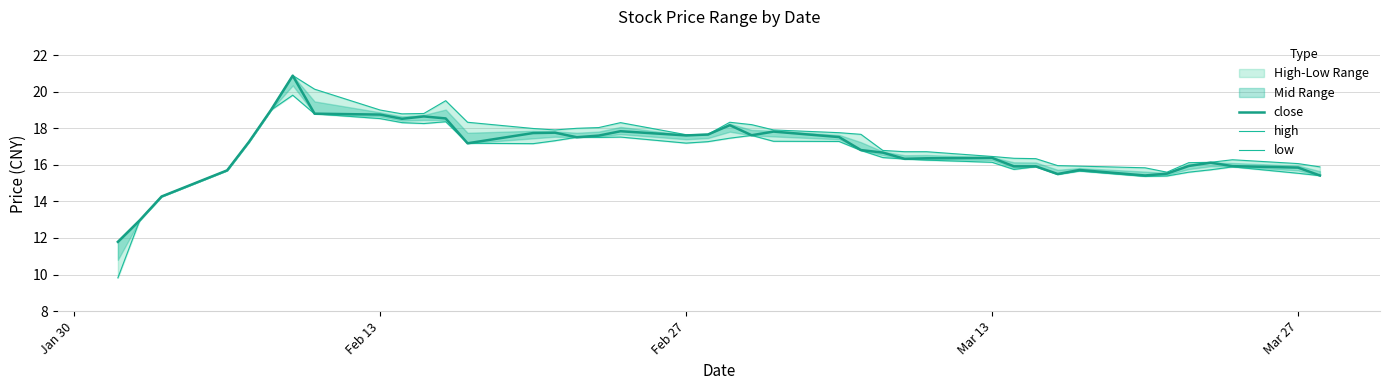

Which series has the largest range (max minus min)?

low